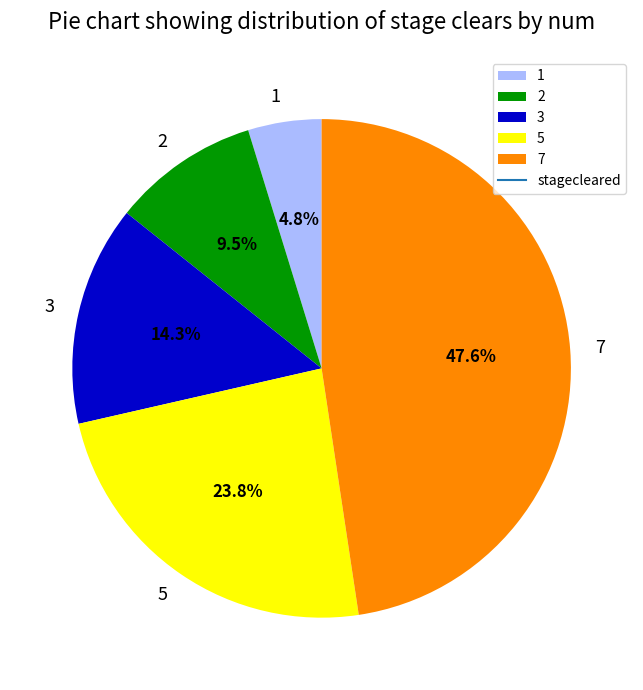

What percentage is the 5 slice, to the nearest percent?

24%